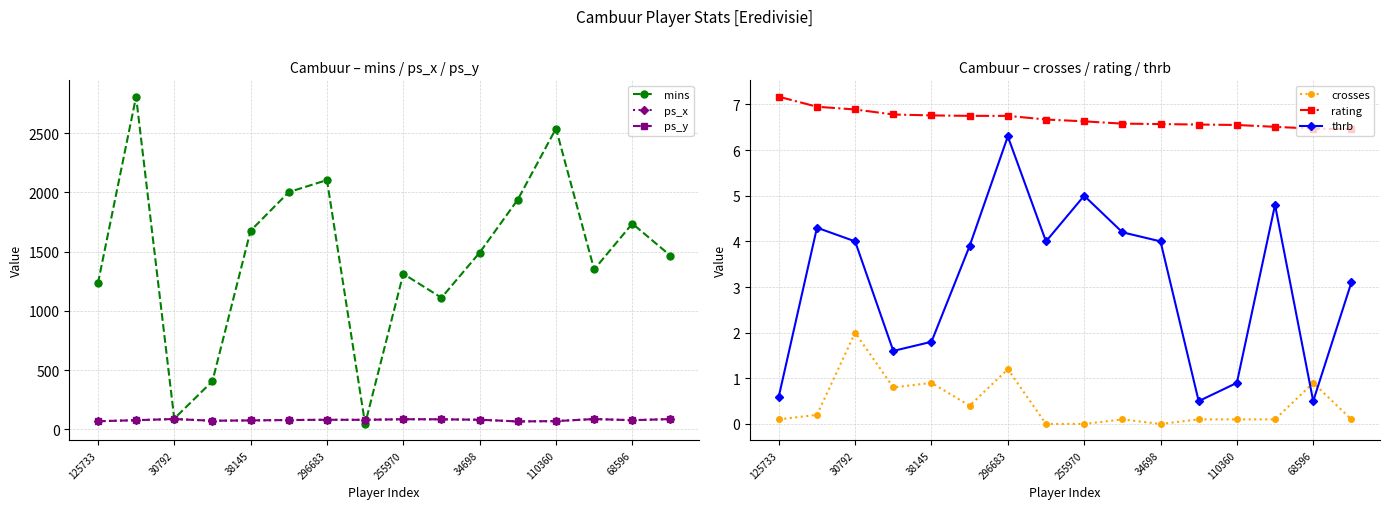

What position from the right is 11?

5